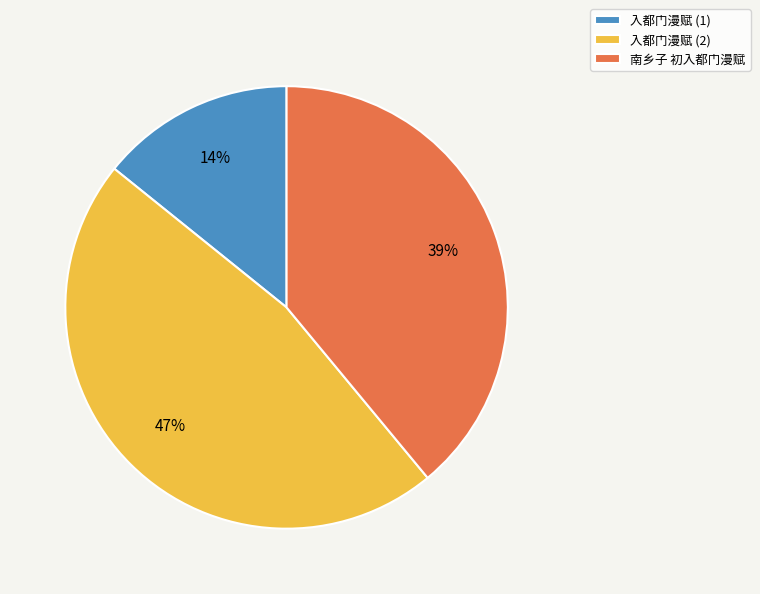

Is the sum of 入都门漫赋 (2) and 南乡子 初入都门漫赋 greater than half?

Yes